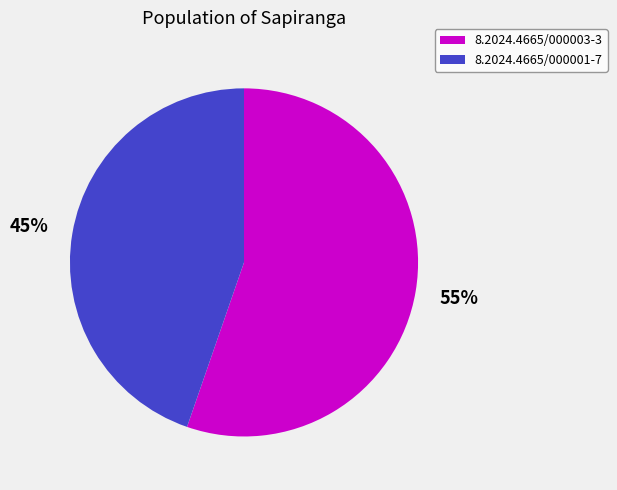

How many slices are in this pie chart?

2